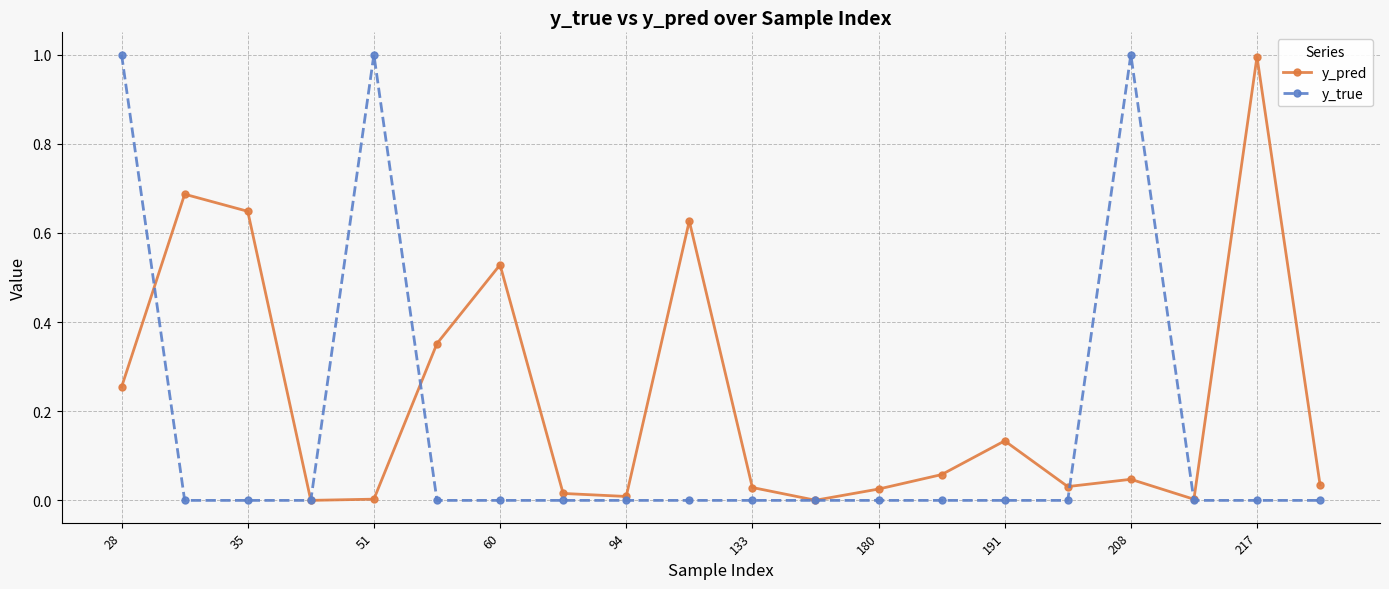

What are all the series names shown in the legend?

y_pred, y_true